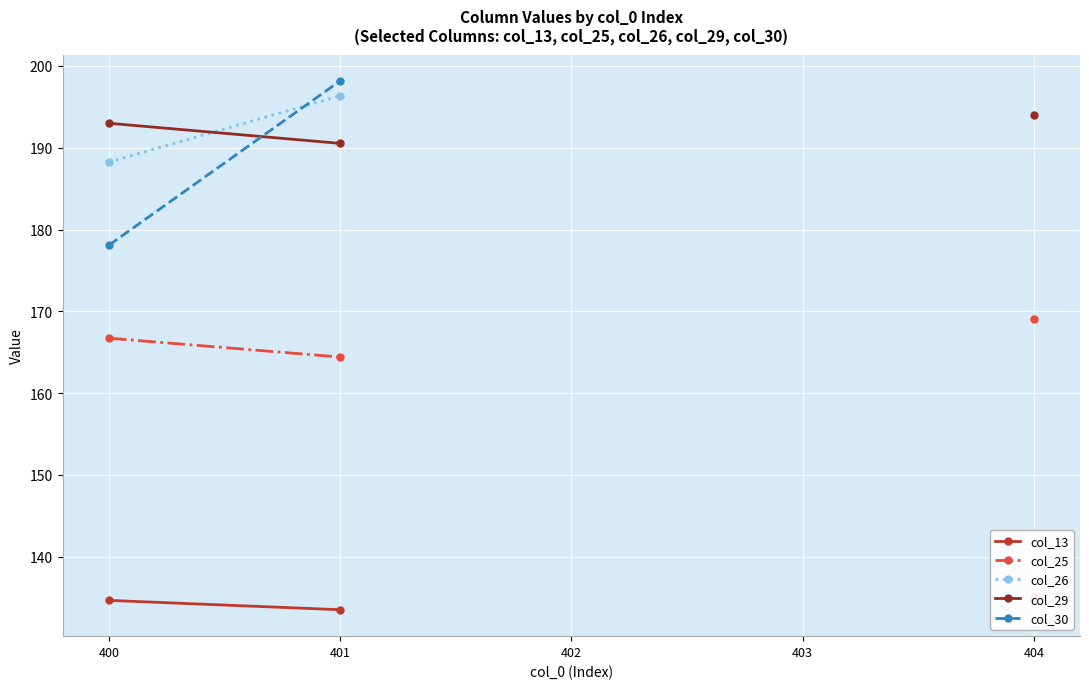

What is the spread (max minus min) of values at 400?

58.3